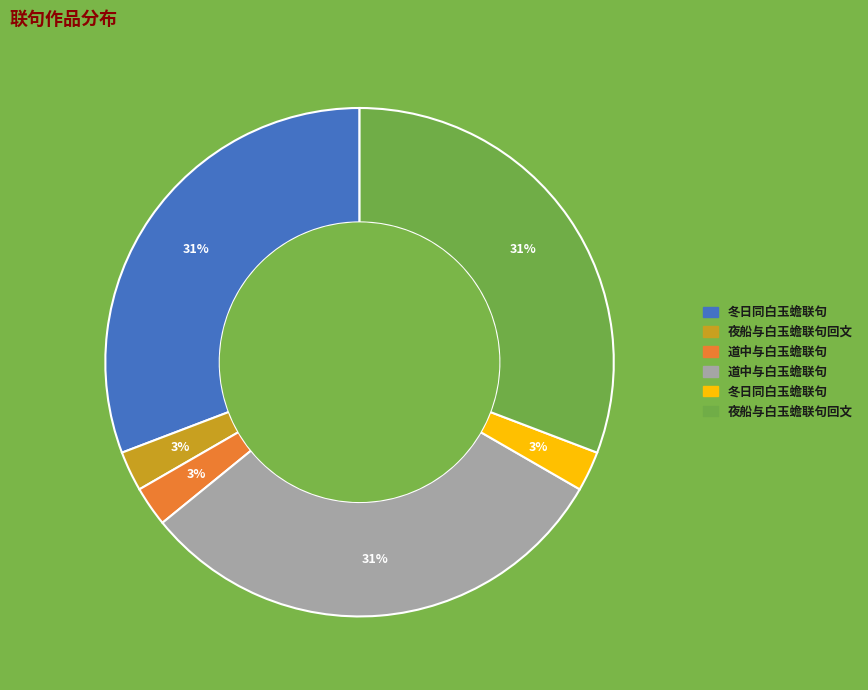

Is there any slice that represents more than half of the pie?

No